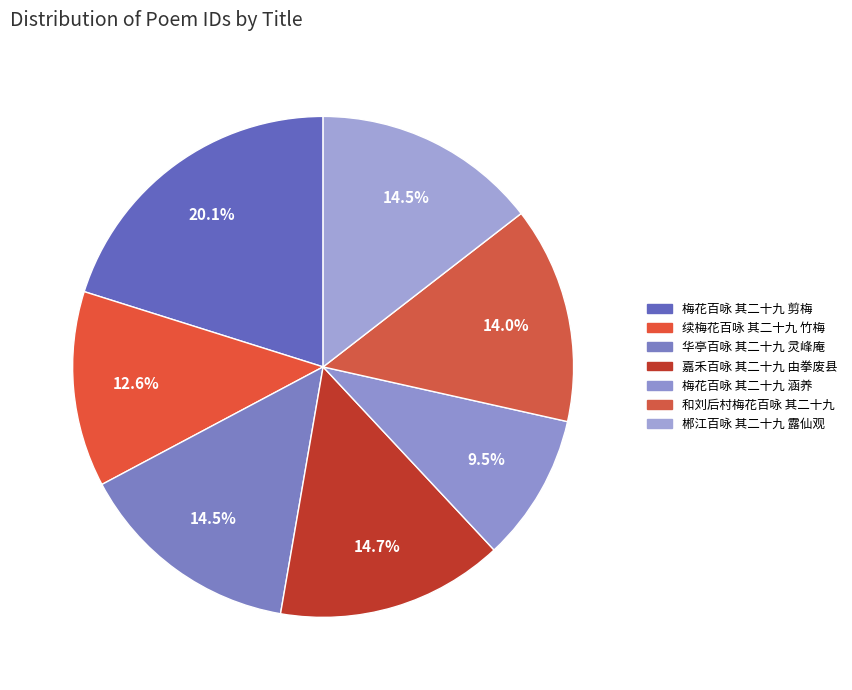

The 续梅花百咏 其二十九 竹梅 slice represents 13% of the pie. True or false?

True